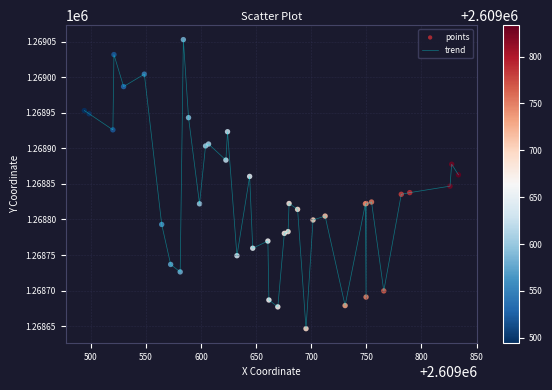

What is the difference between the maximum and minimum values?

406.3